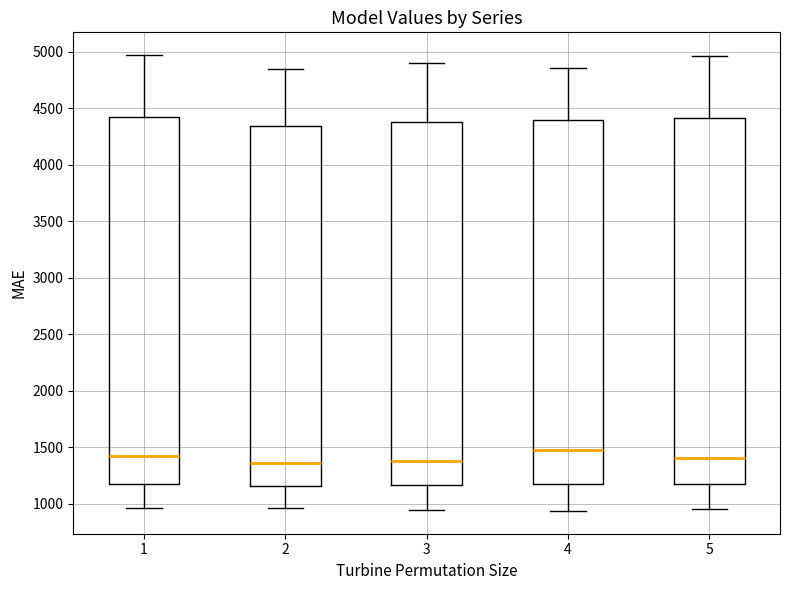

Where does the upper whisker of the box at x = 2 end on the y-axis? The values are not printed on the chart, so give them approximately, as read against the axis.

4850